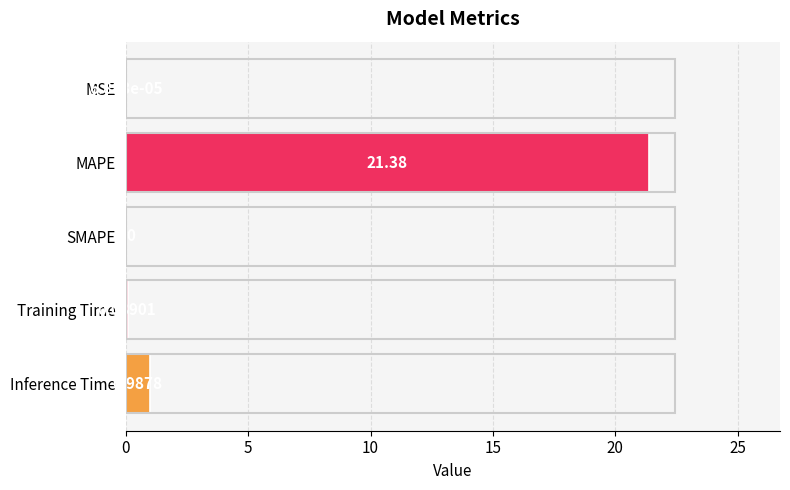

What is the change in value from MSE to Inference Time?

+1.0